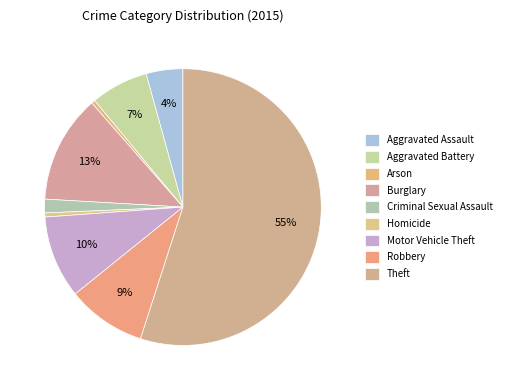

Count the number of slices in the pie.

9